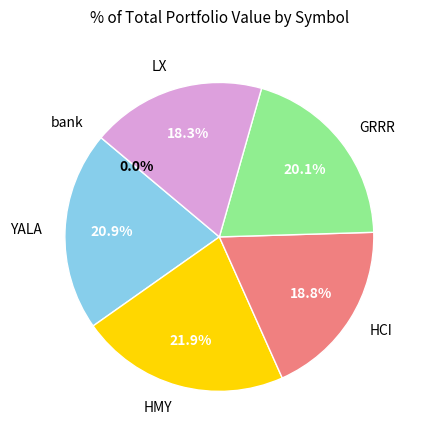

To the nearest percent, what is the difference between the largest and smallest slice percentages?

22%